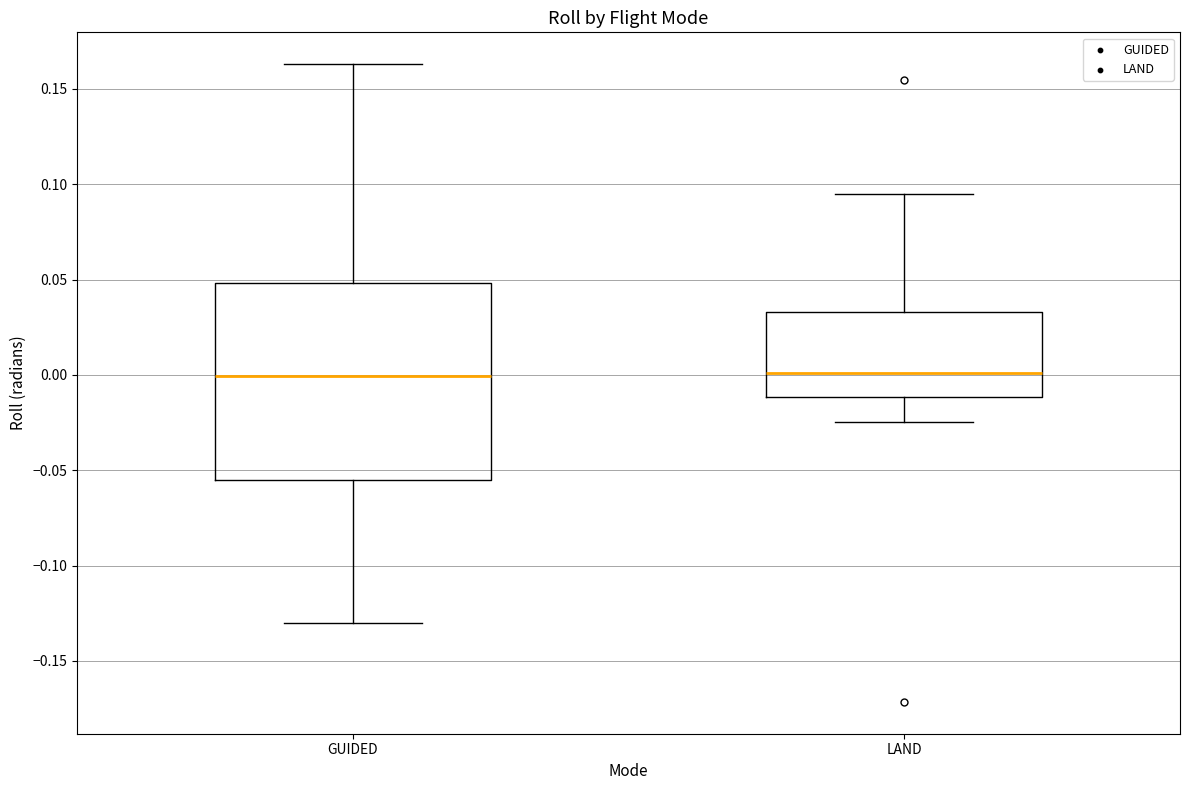

Where is the lower edge of the box for GUIDED on the y-axis? The values are not printed on the chart, so give them approximately, as read against the axis.

-0.055